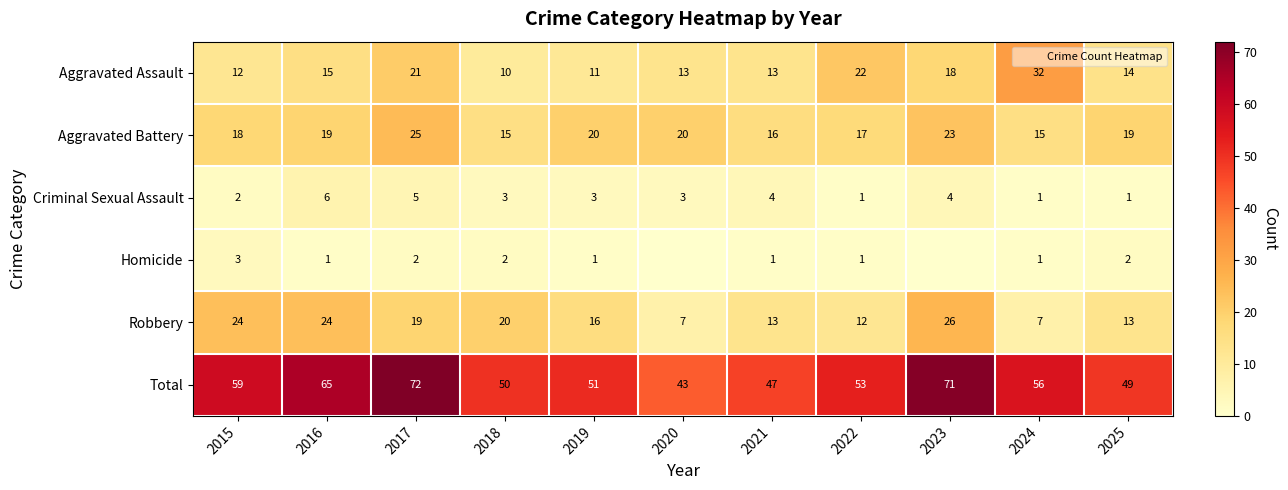

What is the total value across all series at 2015?

118